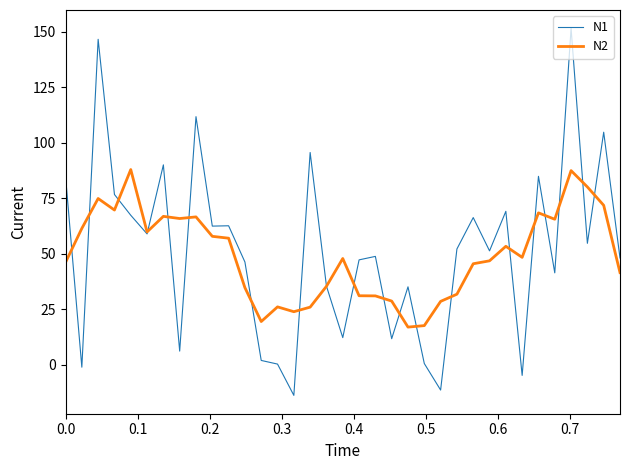

List the series in order of their peak value, lowest first.

N2, N1